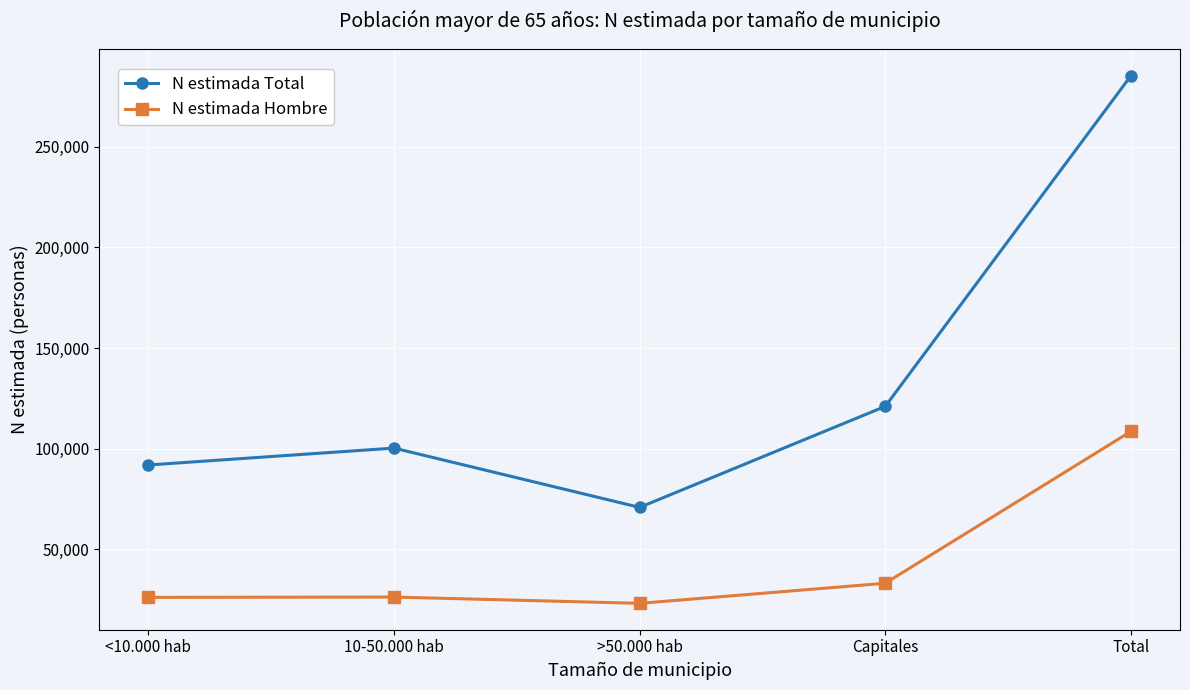

Where is the first local maximum for N estimada Total?

10-50.000 hab